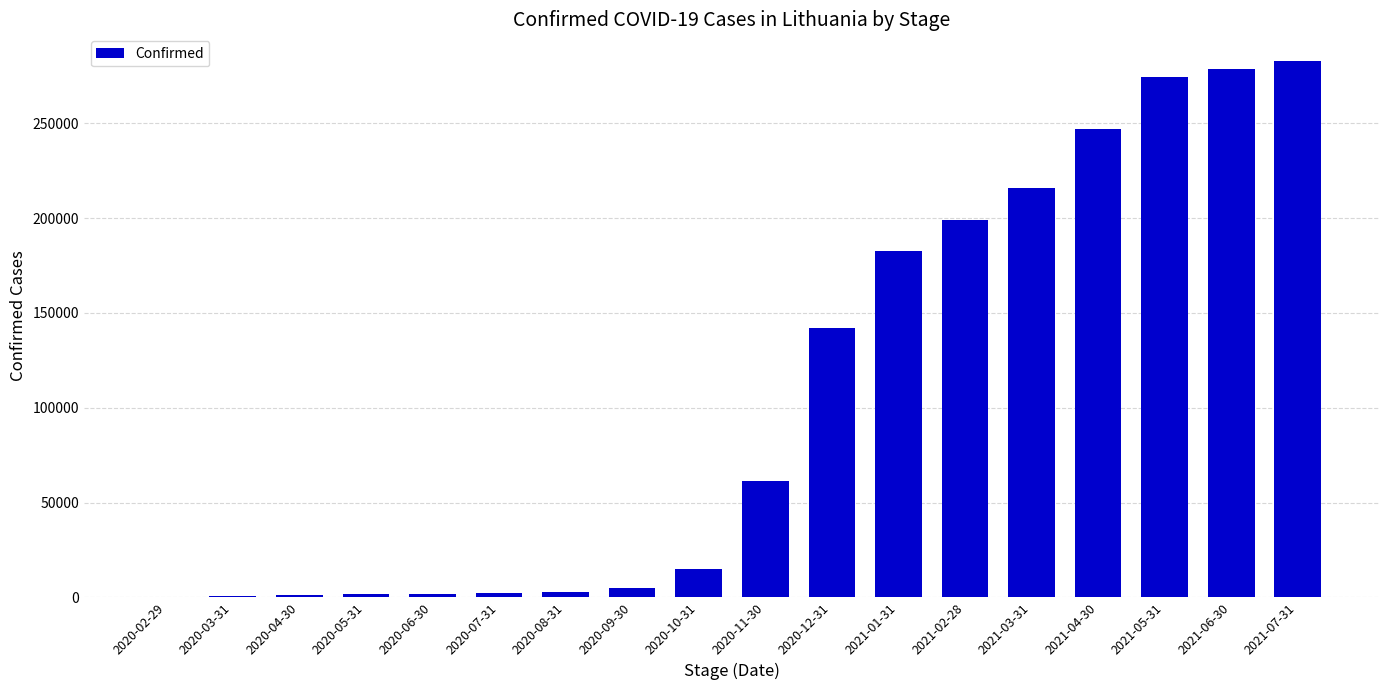

What is the greatest value displayed?

282818